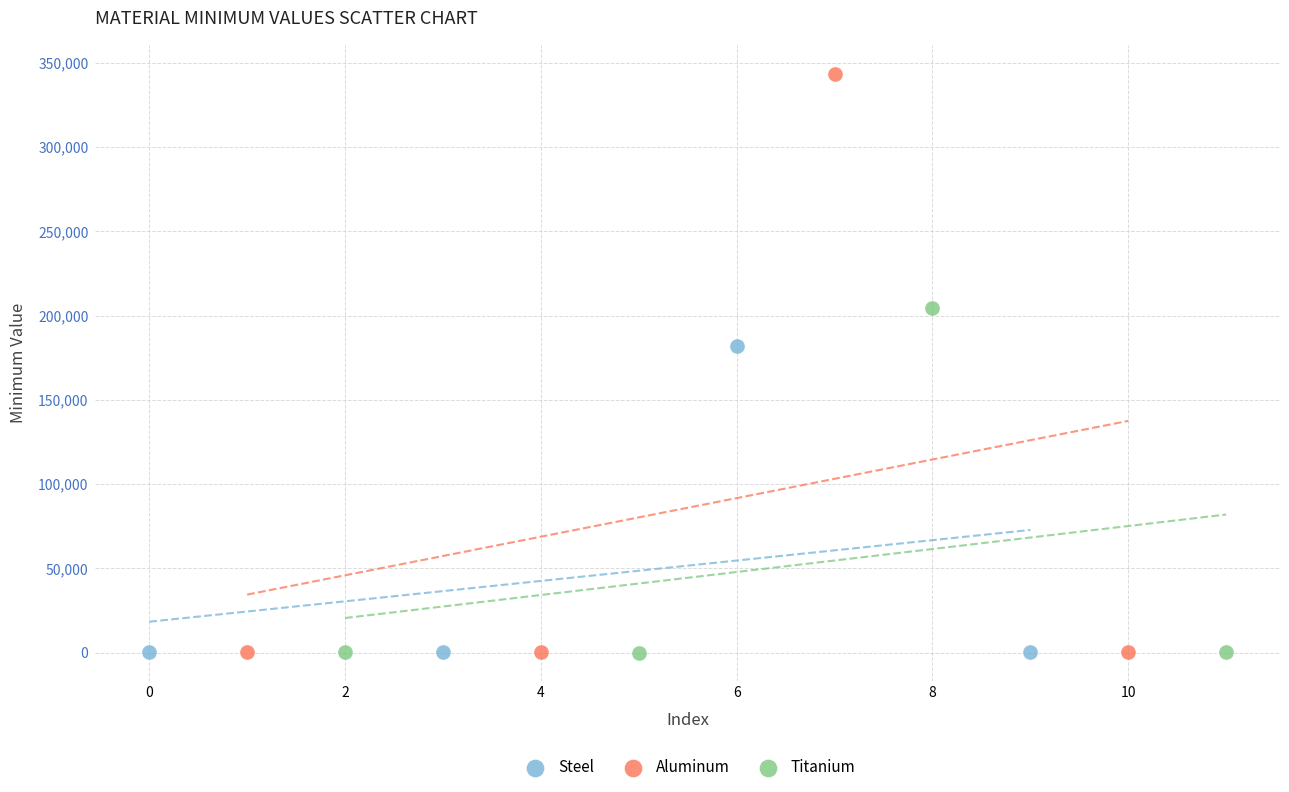

Which series reaches the maximum Y coordinate?

Aluminum